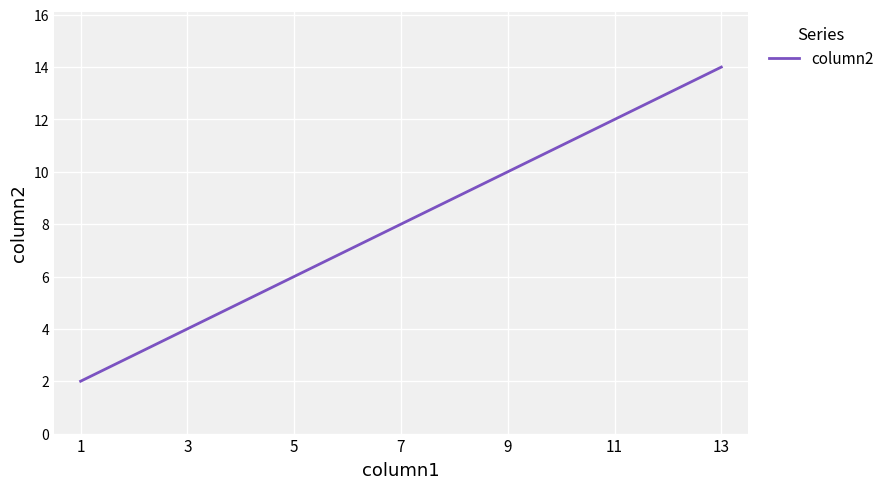

Reading left to right, list all the values displayed in this chart.

1=2	3=4	5=6	7=8	9=10	11=12	13=14